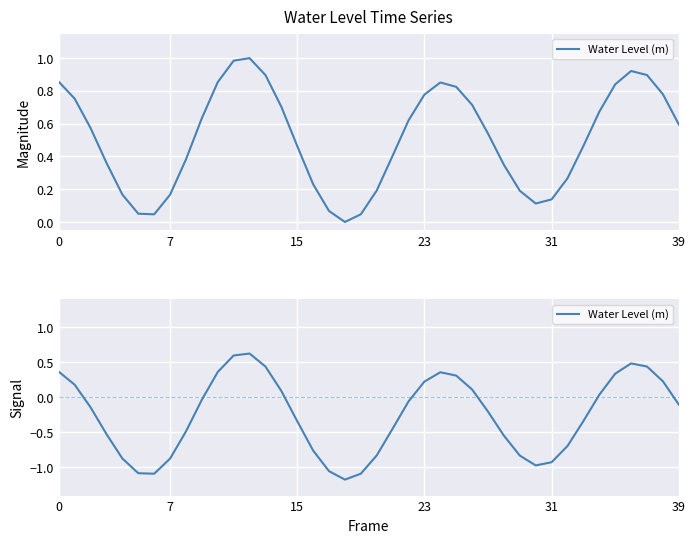

What is the minimum value shown in the chart?

-1.2